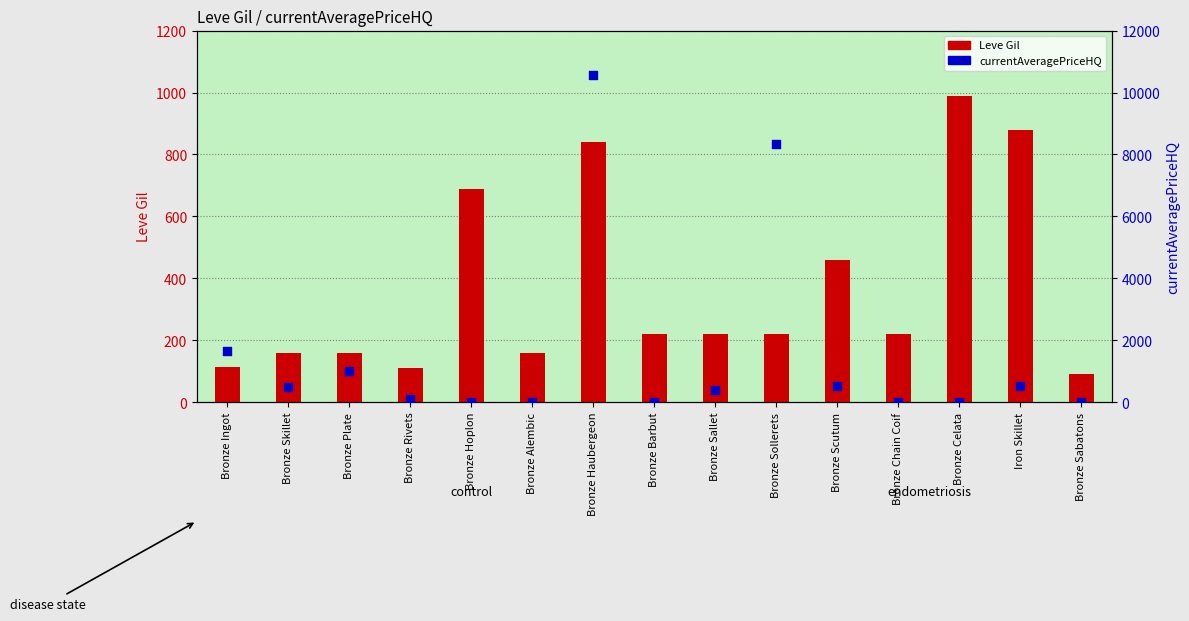

Which series reaches the minimum Y coordinate?

currentAveragePriceHQ